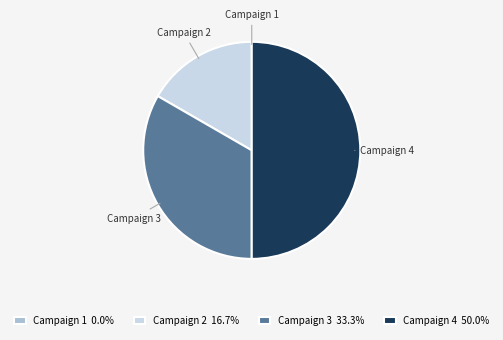

Do Campaign 3 and Campaign 4 together represent more than half of the pie?

Yes